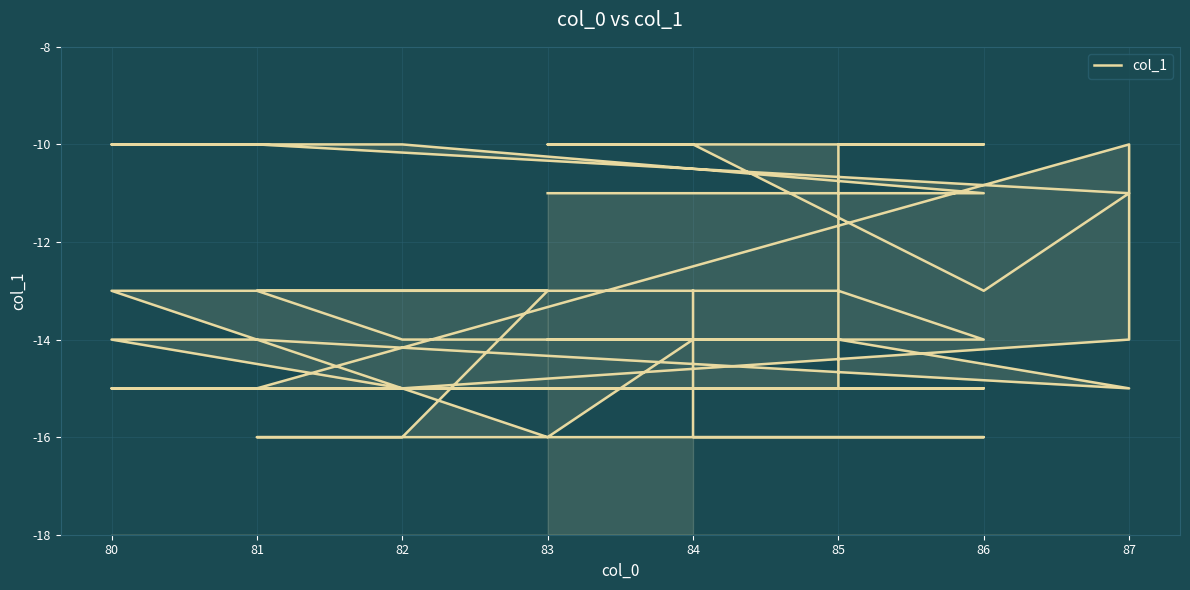

What is the label of the 32nd point from the right?

83